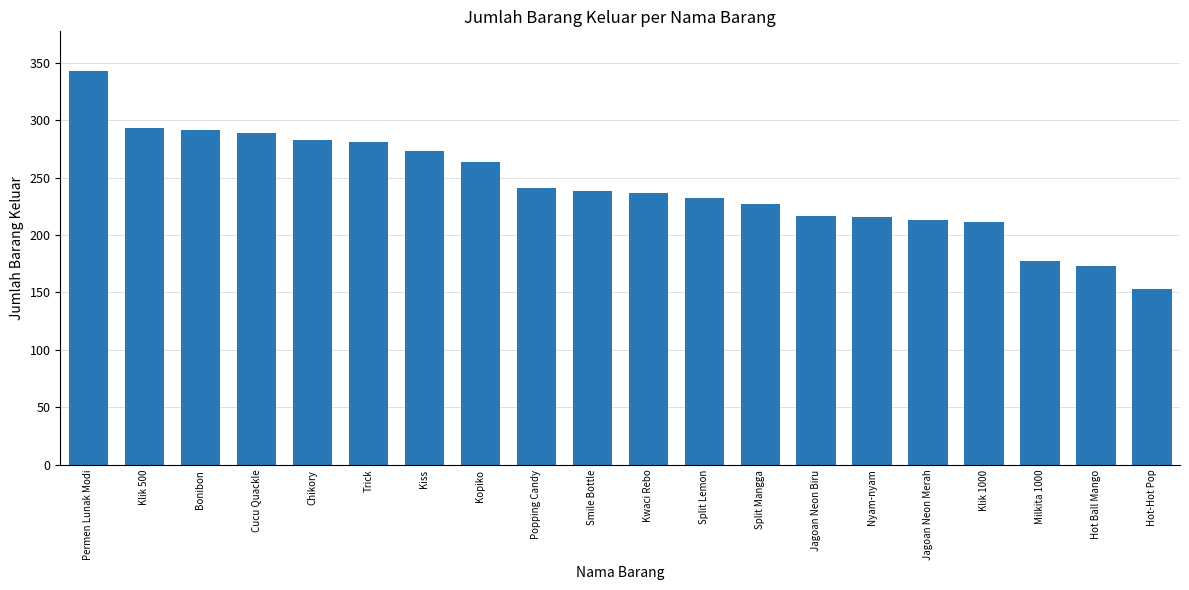

What is the label of the 15th bar from the right?

Trick